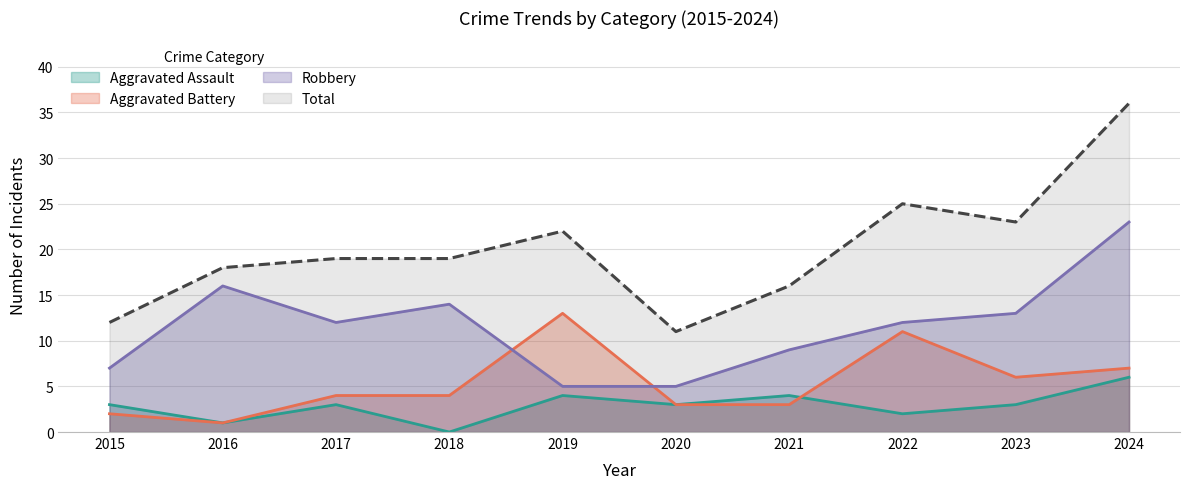

At 2022, list the series in order from smallest to largest.

Aggravated Assault, Aggravated Battery, Robbery, Total